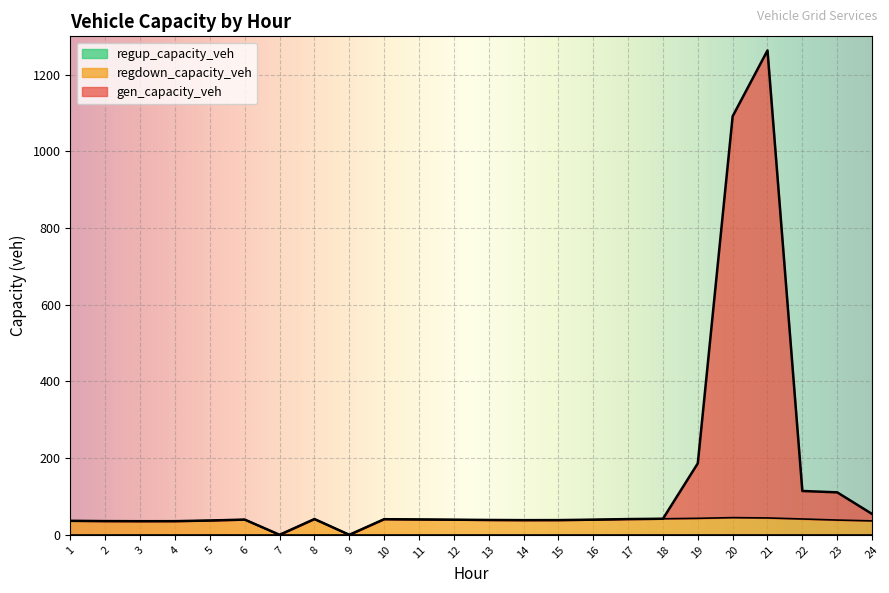

At which label does gen_capacity_veh reach its minimum?

7